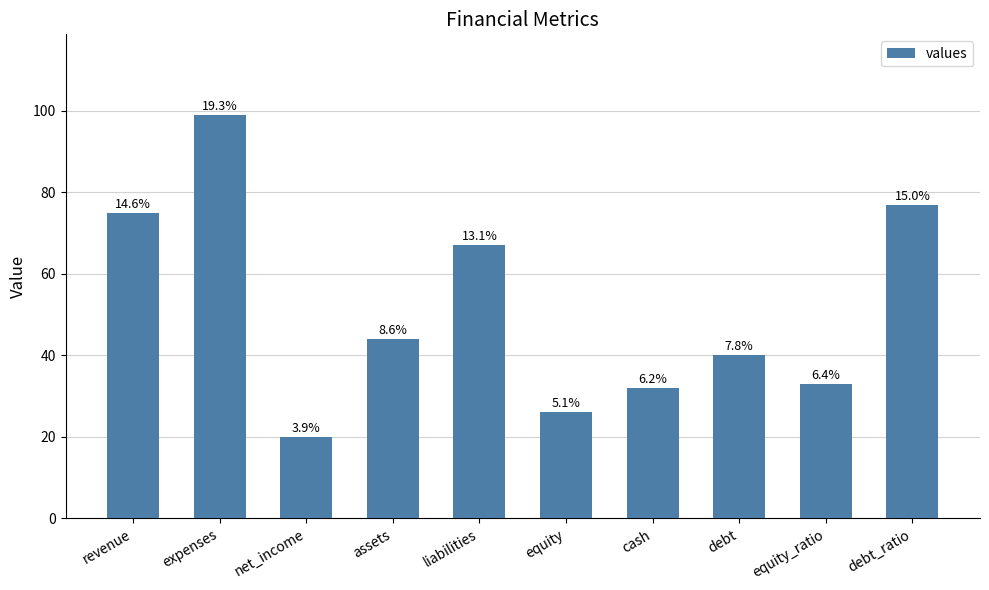

What is the sum of the values at equity and debt?

66